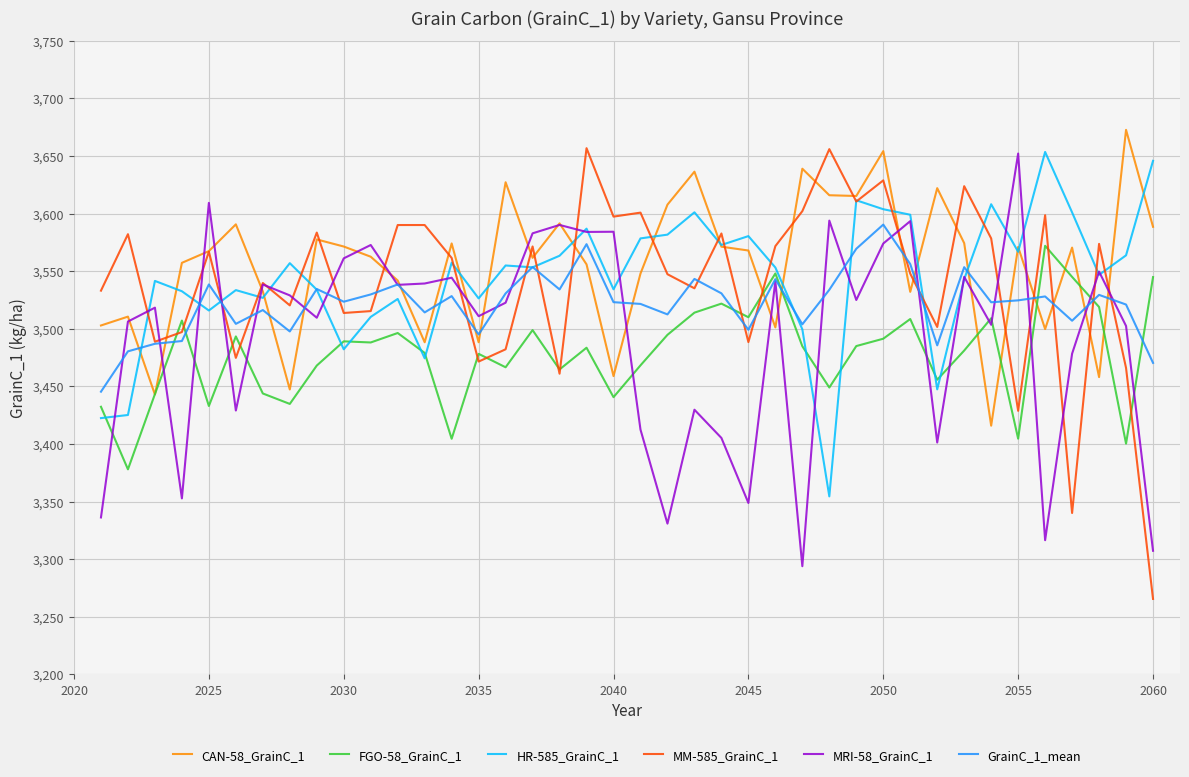

How many times do FGO-58_GrainC_1 and MRI-58_GrainC_1 cross each other?

14